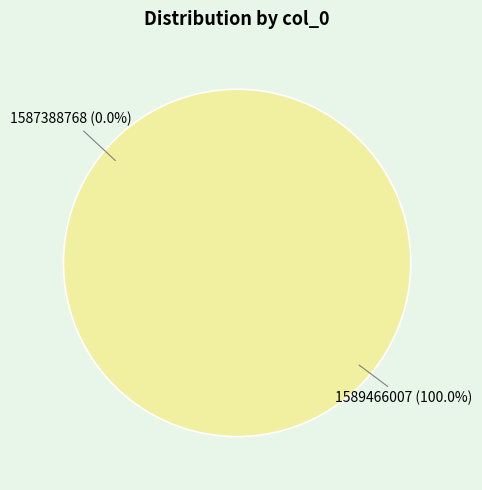

Rank the categories by value from highest to lowest.

1589466007, 1587388768